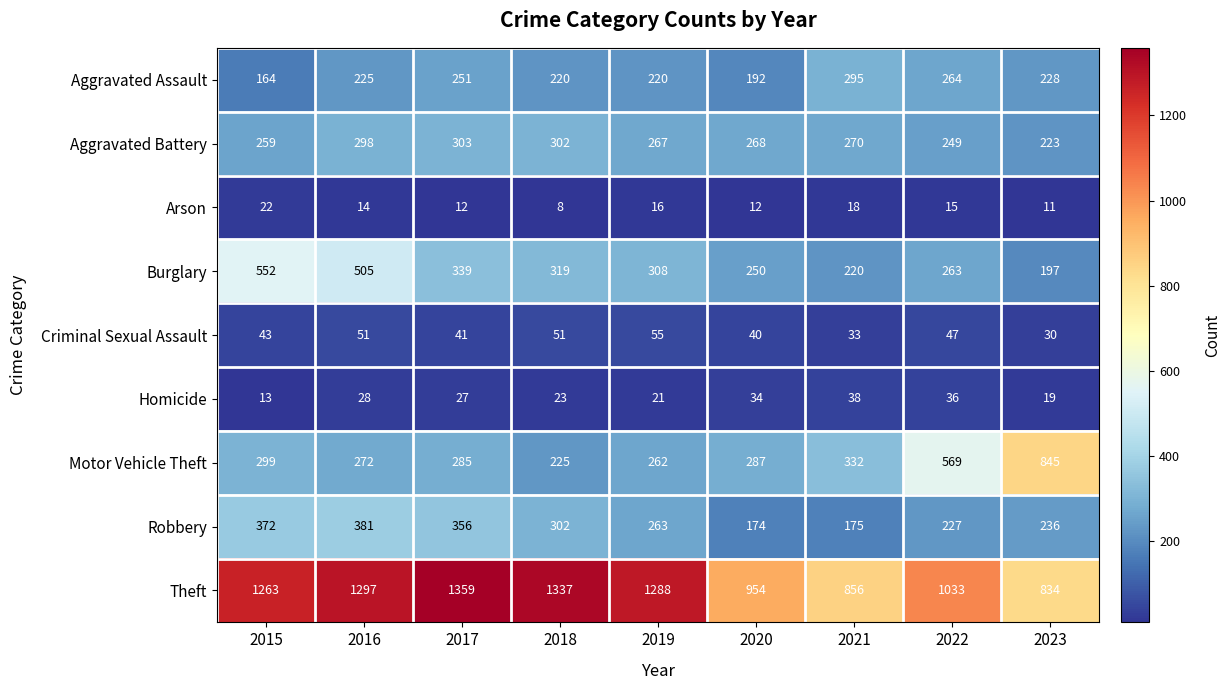

How many data points in Homicide are less than 27?

4